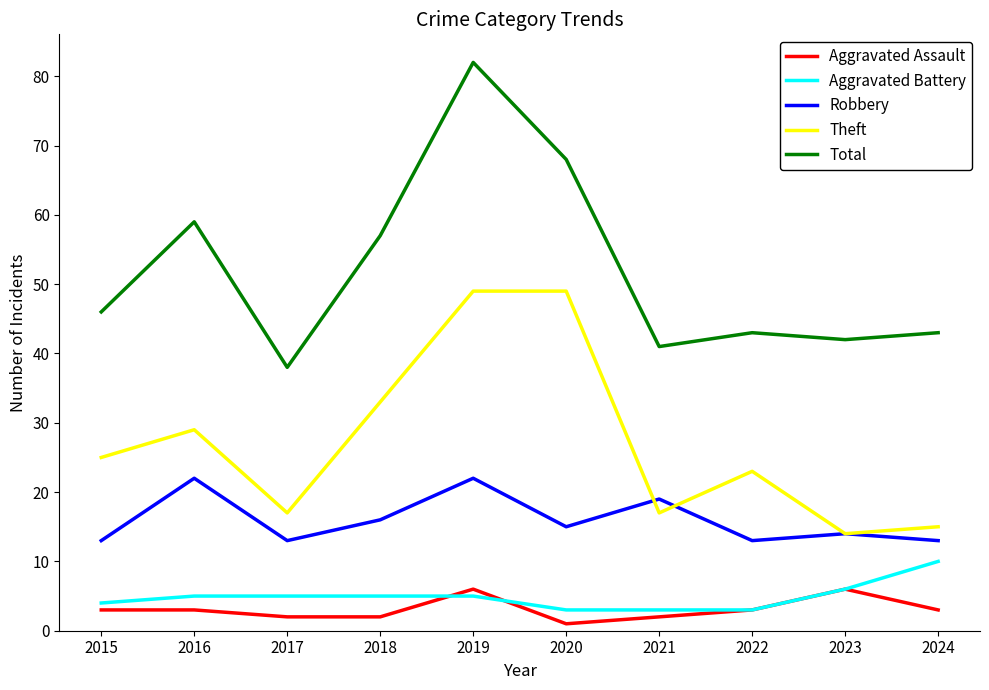

At 2024, list the series in order from largest to smallest.

Total, Theft, Robbery, Aggravated Battery, Aggravated Assault